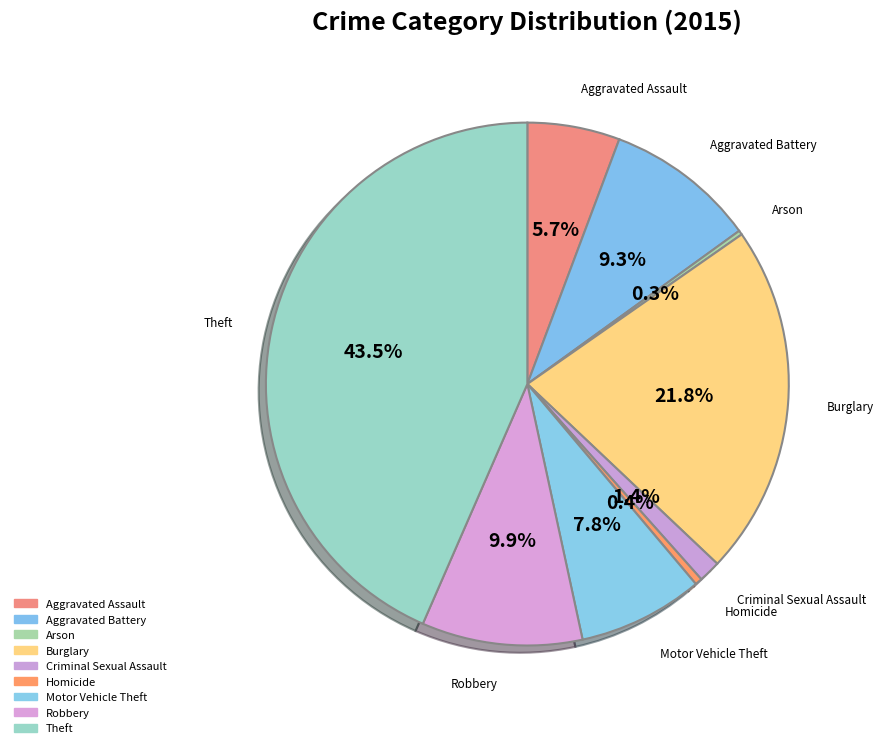

What is the total percentage of Burglary and Robbery?

31.7%